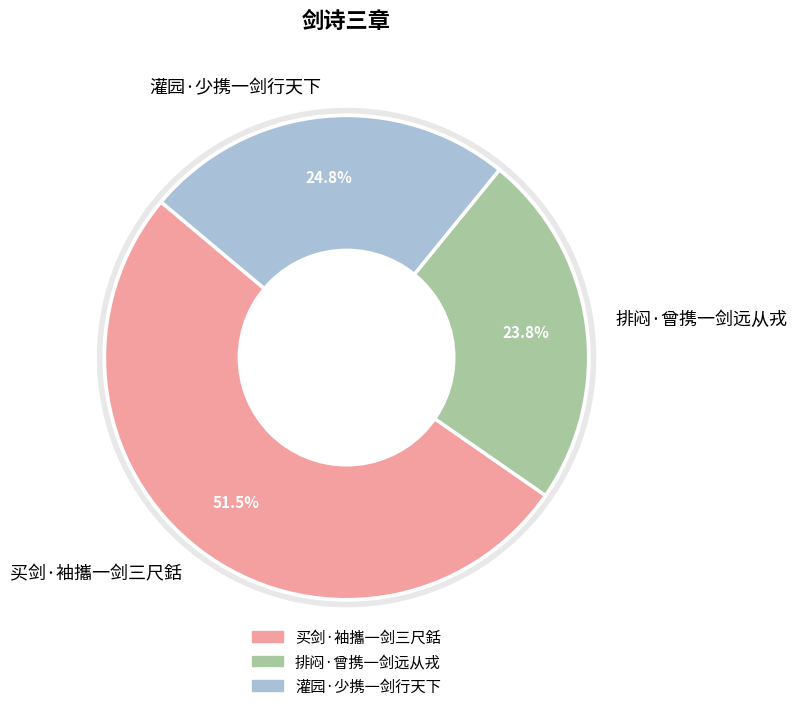

To the nearest percent, what is the combined percentage of 灌园·少携一剑行天下 and 买剑·袖攜一剑三尺銛?

76%